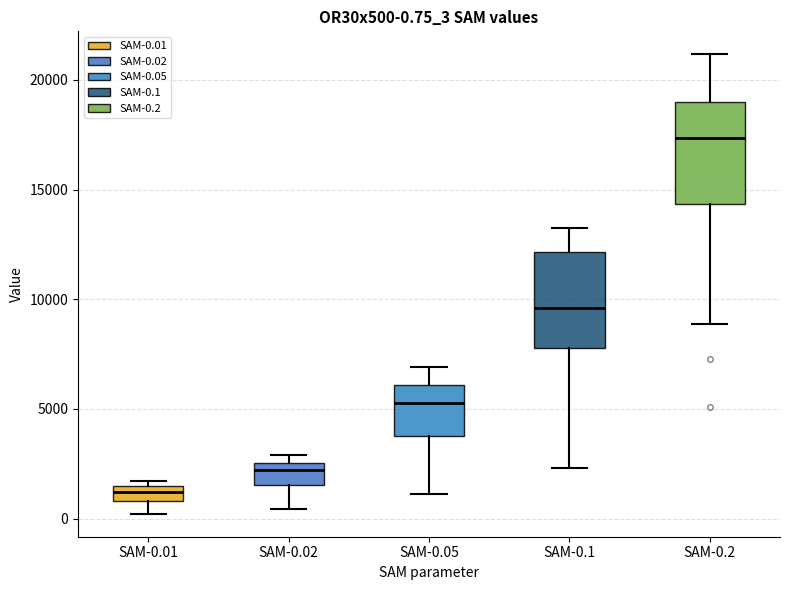

Which box's median line is the lowest?

SAM-0.01